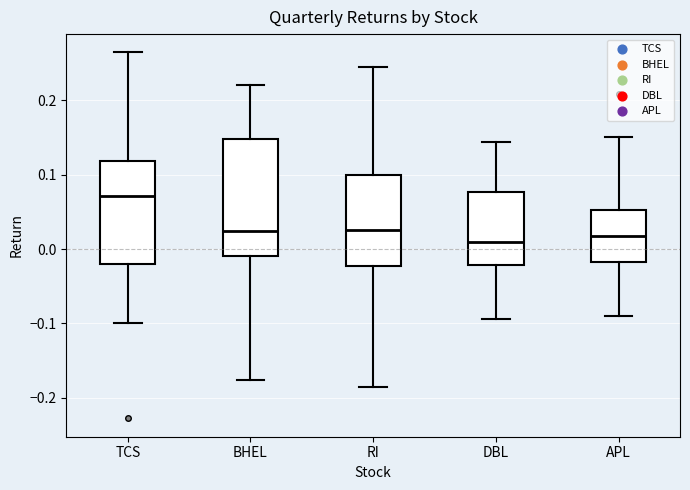

Reading left to right, transcribe this box plot: for each box, give where its median line is, the range the box spans, and where its two whiskers end, as read against the y-axis. The values are not printed on the chart, so give them approximately, as read against the axis.

TCS: median 0.07, box -0.02 to 0.12, whiskers -0.10 to 0.26
BHEL: median 0.02, box -0.01 to 0.15, whiskers -0.18 to 0.22
RI: median 0.03, box -0.02 to 0.10, whiskers -0.19 to 0.24
DBL: median 0.01, box -0.02 to 0.08, whiskers -0.09 to 0.14
APL: median 0.02, box -0.02 to 0.05, whiskers -0.09 to 0.15